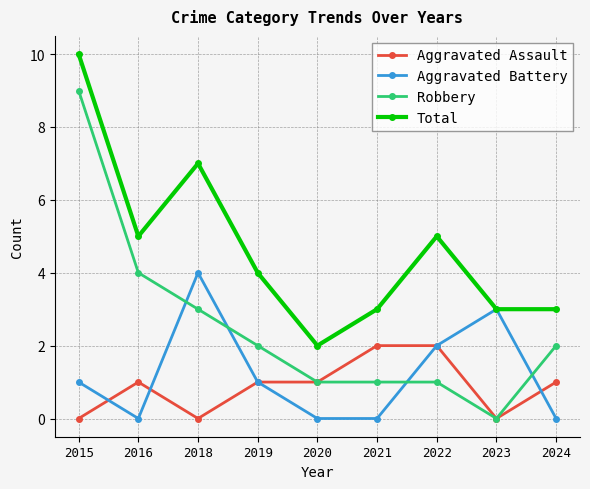

Reading left to right, extract all data points from this chart.

Aggravated Assault: 2015=0	2016=1	2018=0	2019=1	2020=1	2021=2	2022=2	2023=0	2024=1
Aggravated Battery: 2015=1	2016=0	2018=4	2019=1	2020=0	2021=0	2022=2	2023=3	2024=0
Robbery: 2015=9	2016=4	2018=3	2019=2	2020=1	2021=1	2022=1	2023=0	2024=2
Total: 2015=10	2016=5	2018=7	2019=4	2020=2	2021=3	2022=5	2023=3	2024=3